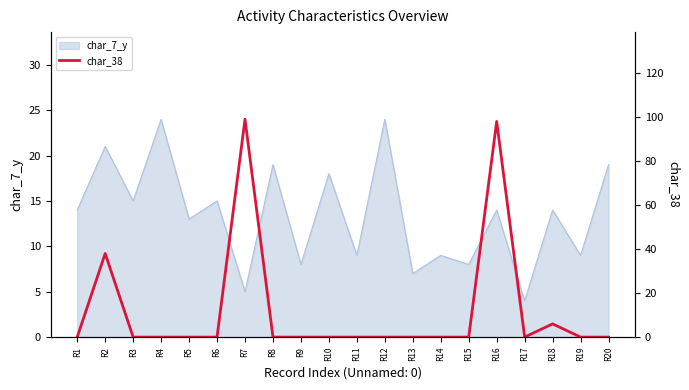

True or false: char_7_y has a value of 9 at R19.

True